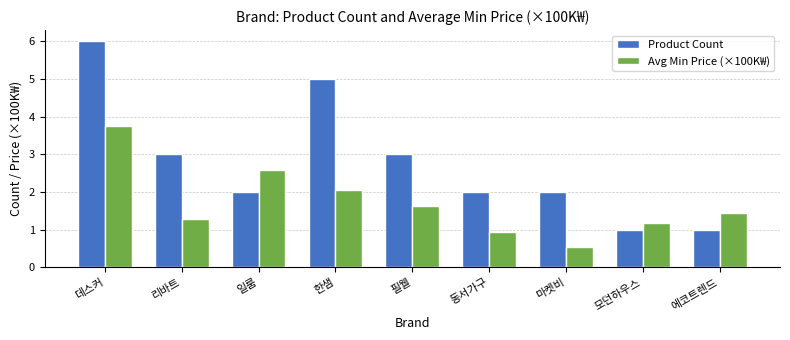

What is the label of the 6th bar from the left?

동서가구